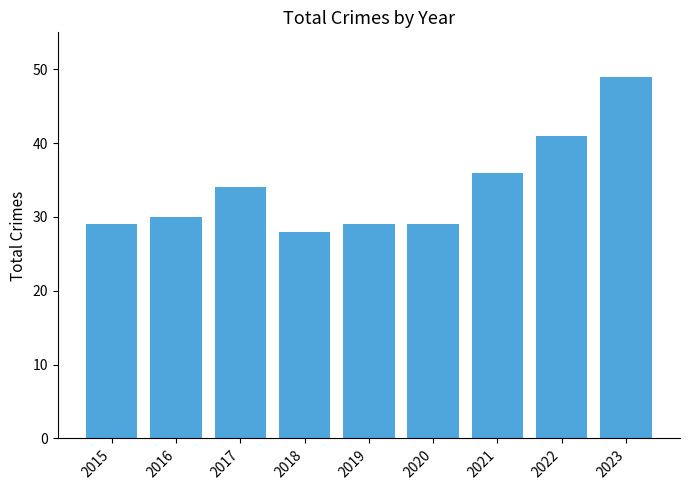

Reading left to right, list all the values displayed in this chart.

2015=29	2016=30	2017=34	2018=28	2019=29	2020=29	2021=36	2022=41	2023=49